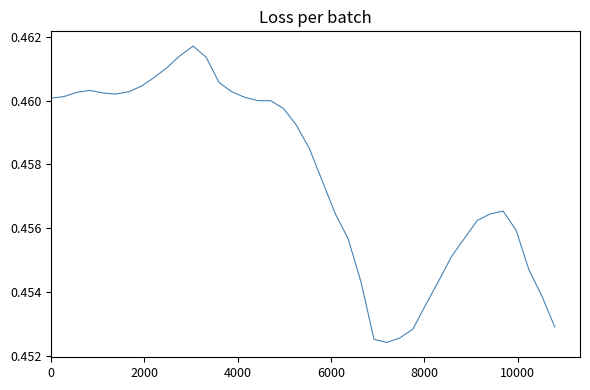

Is this an area chart (filled region under the line)?

No